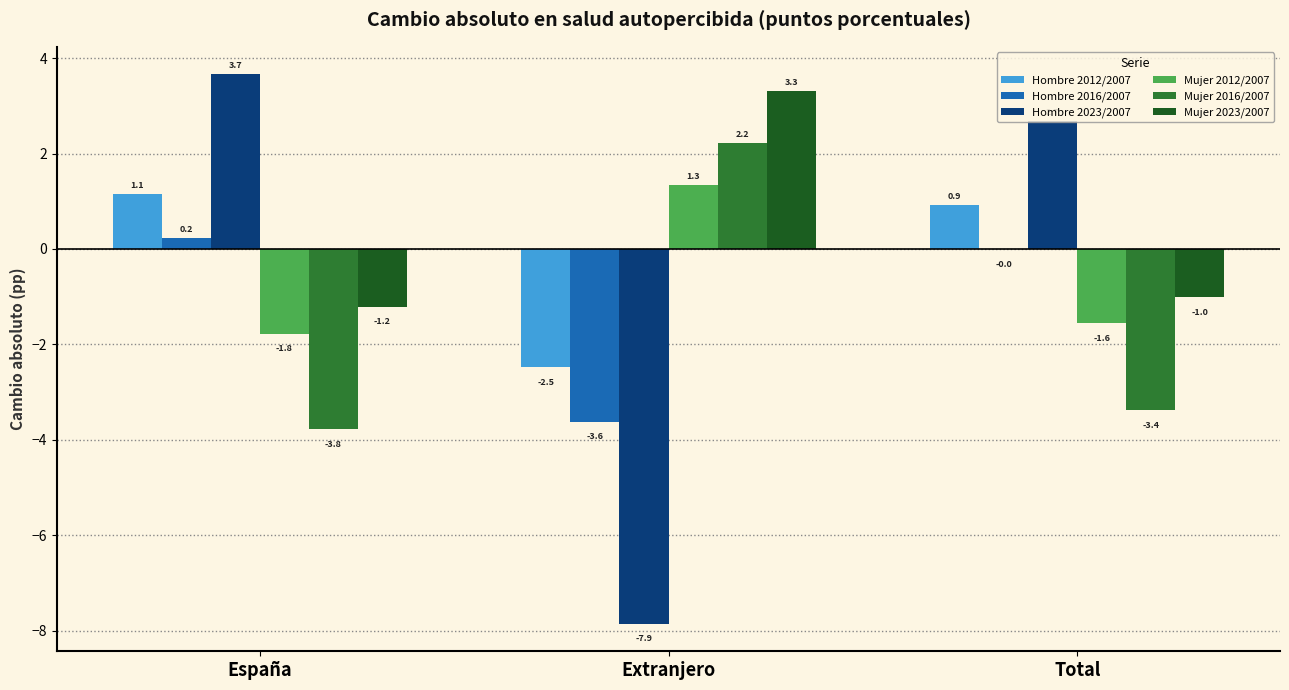

At which category does the chart reach its peak across all series?

España